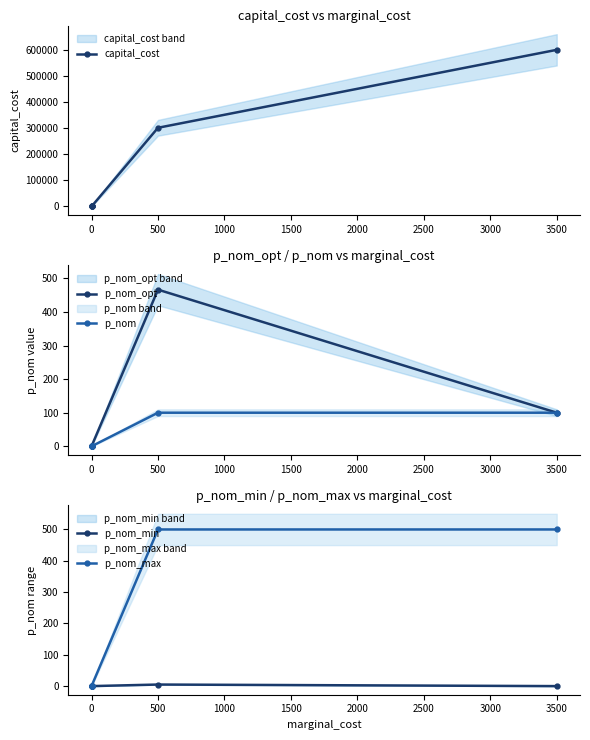

True or false: p_nom_opt and p_nom intersect in this chart.

False